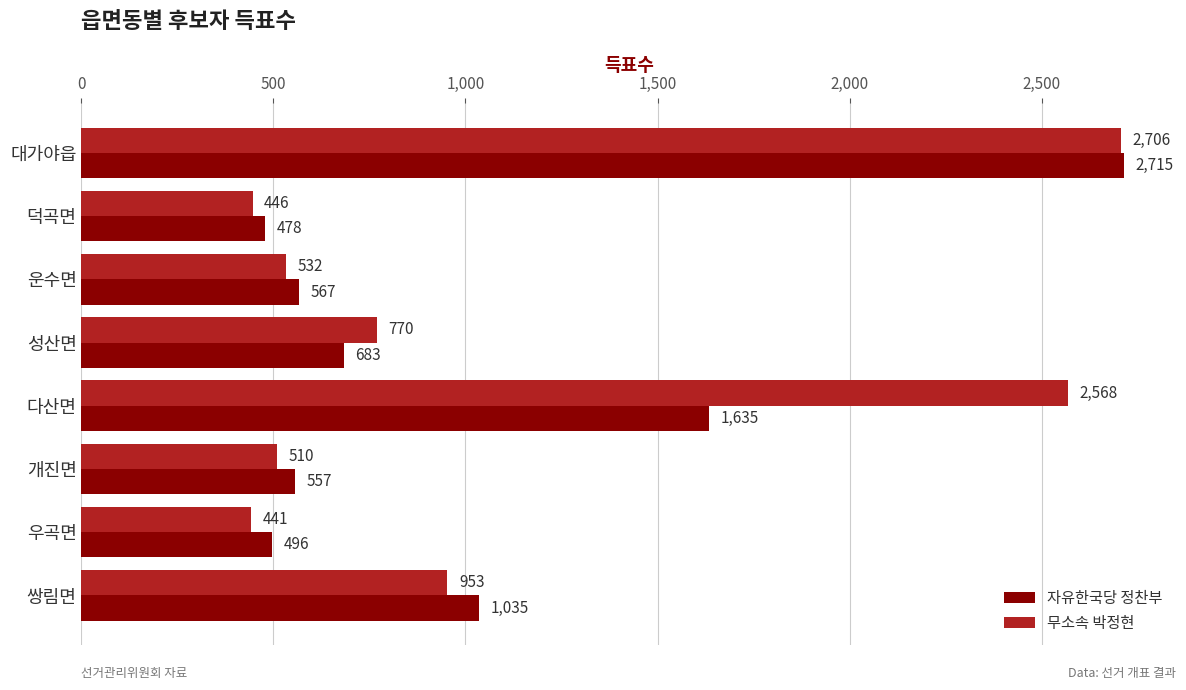

What is the minimum value for 무소속 박정현?

441